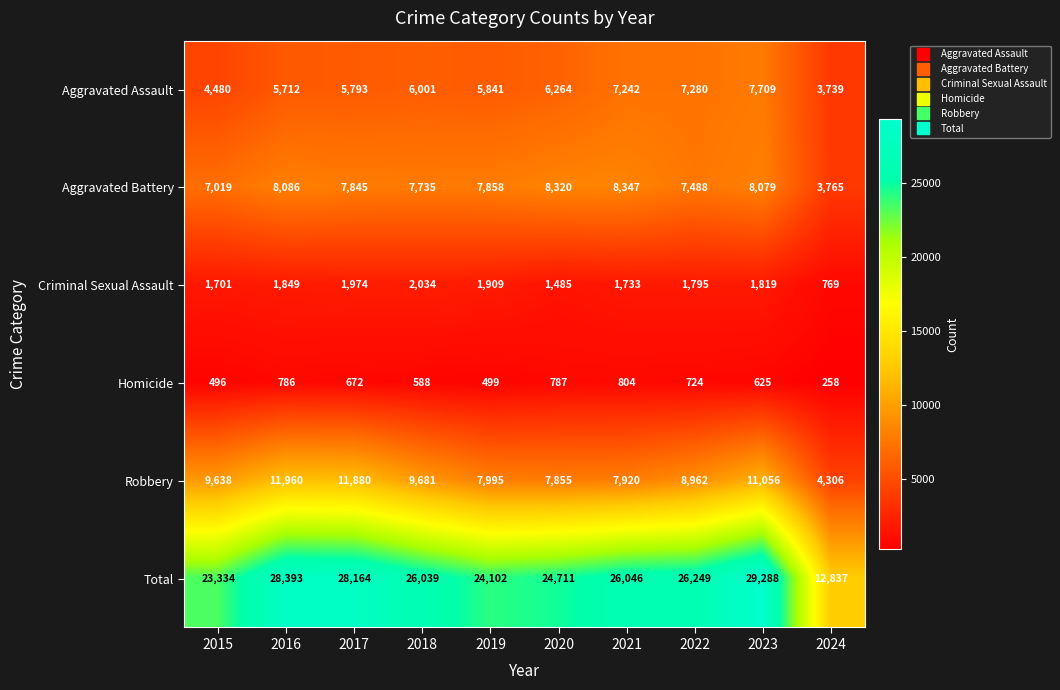

Which label corresponds to the smallest value in the chart?

2024